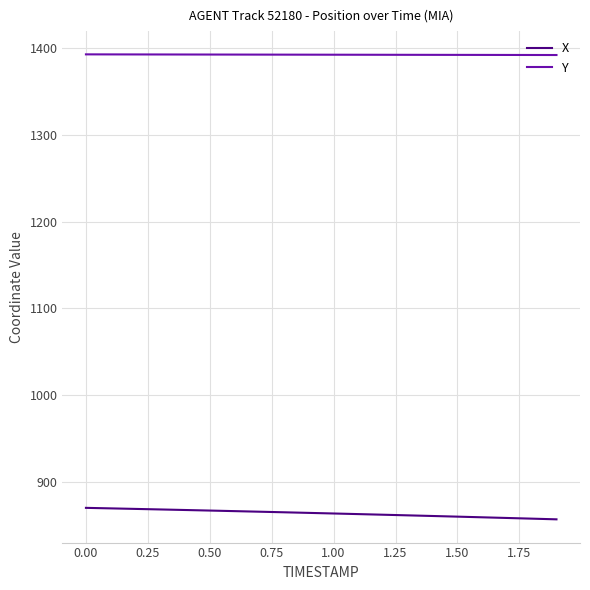

What are all the series names shown in the legend?

X, Y